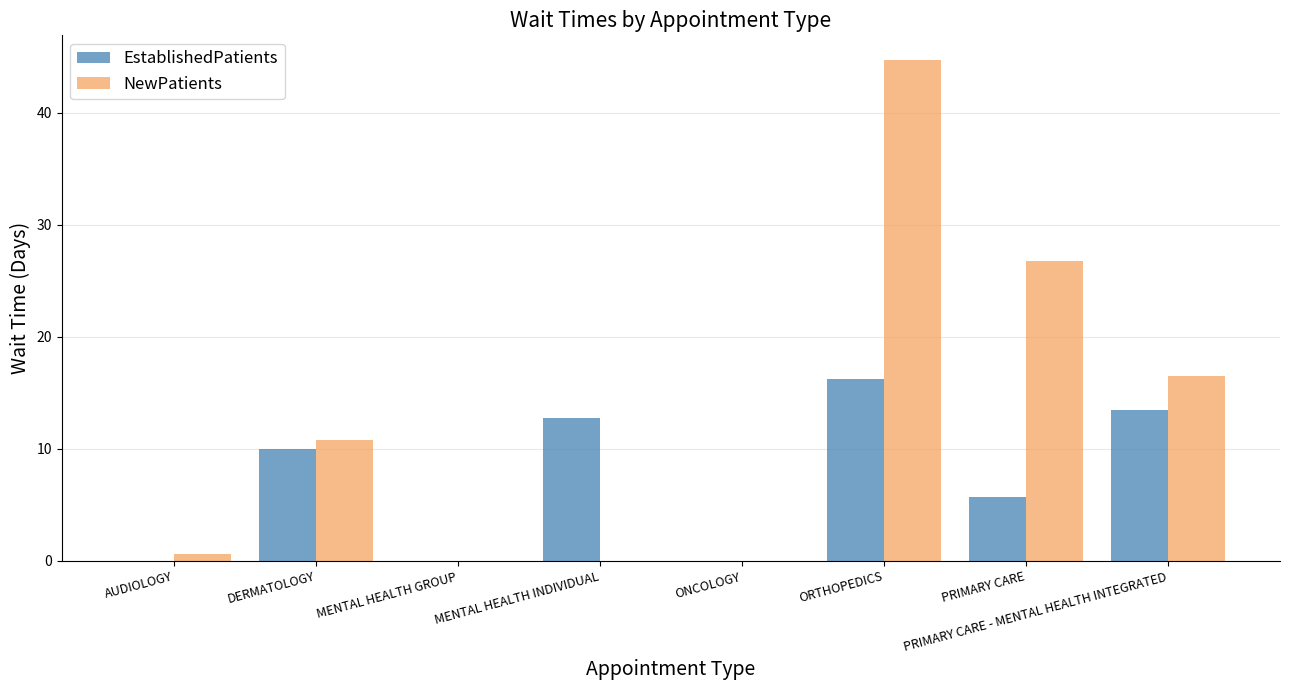

Count the number of categories in the chart.

8